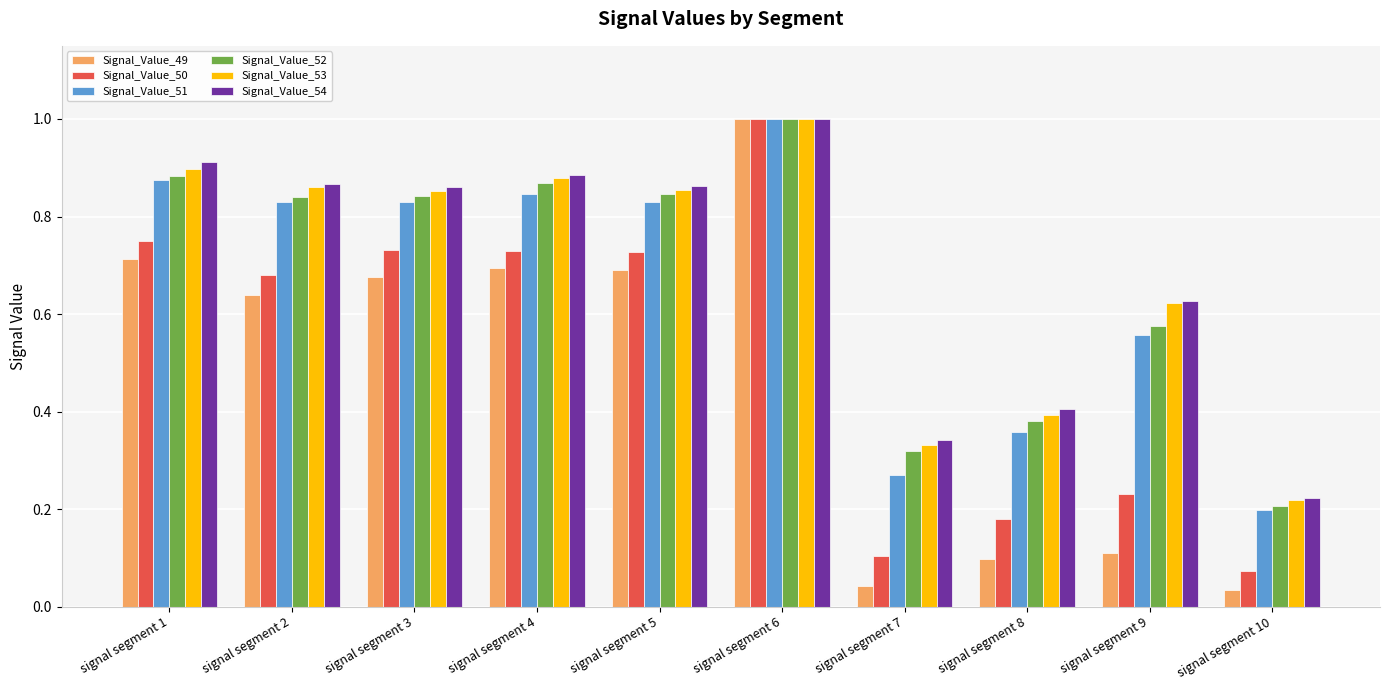

What is the difference between the Signal_Value_54 values at signal segment 8 and signal segment 3?

0.5